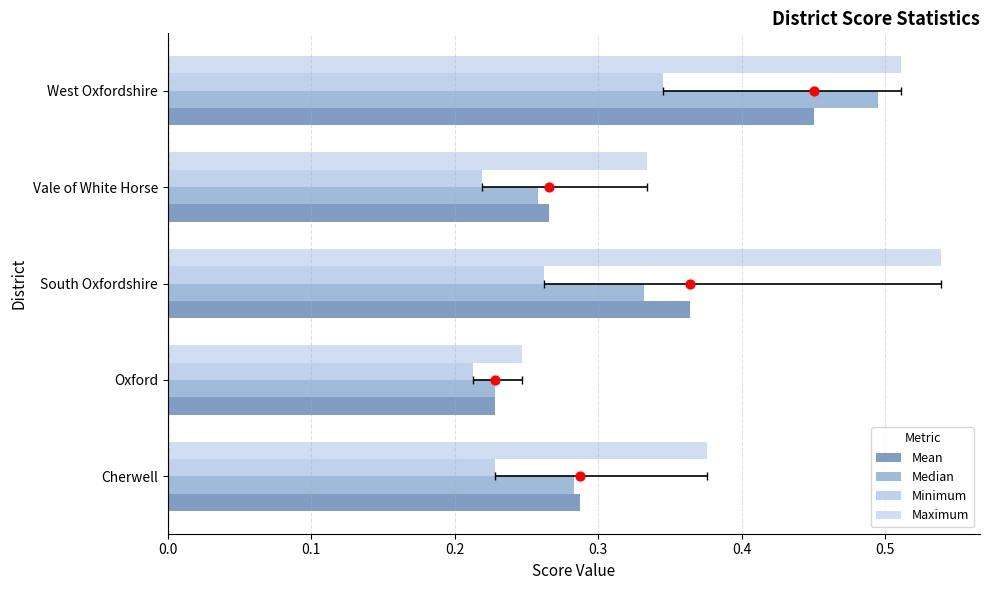

Which series has the largest total across all categories?

Maximum